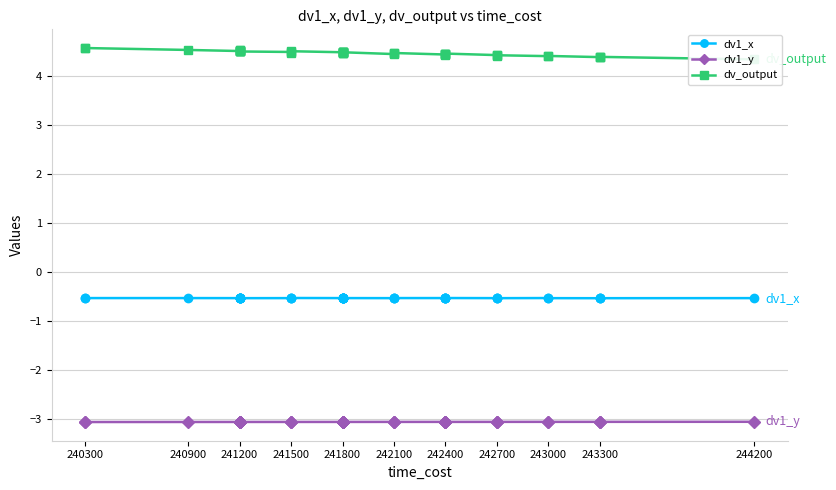

What is the total value across all series at 242400?

0.9